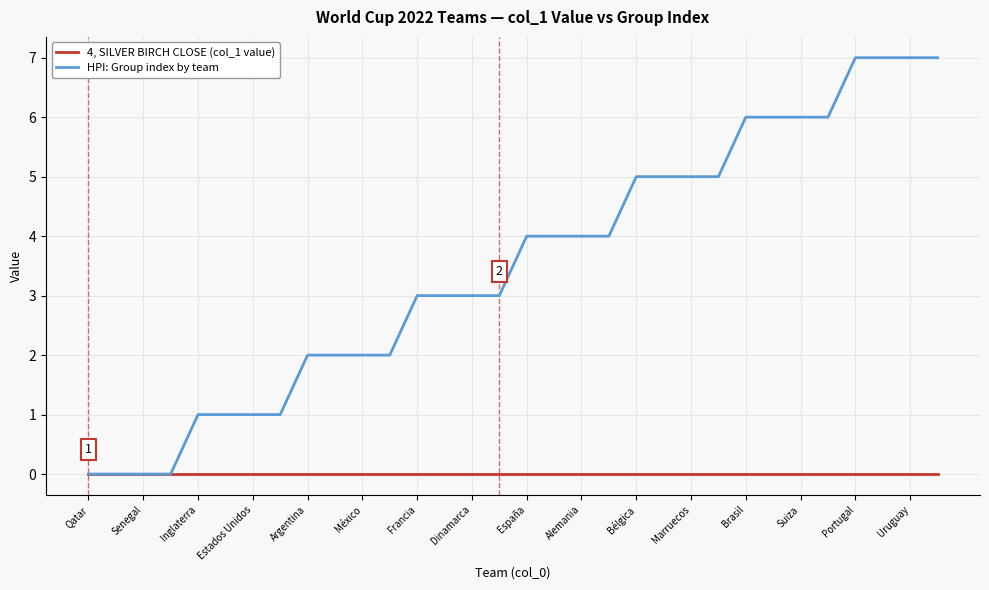

Rank the series by their maximum value, from lowest to highest.

4, SILVER BIRCH CLOSE (col_1 value), HPI: Group index by team